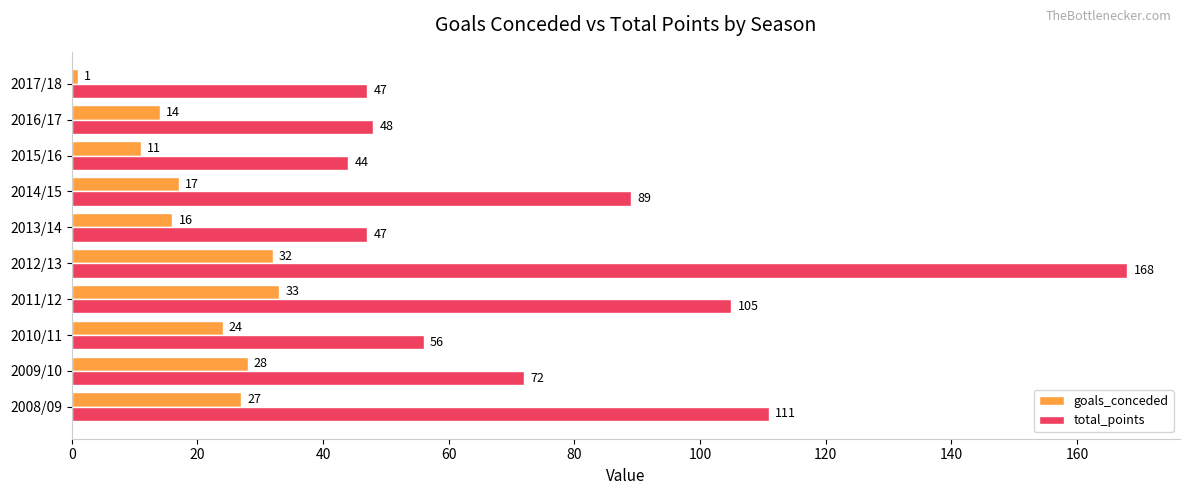

Rank the series at 2016/17 from lowest to highest value.

goals_conceded, total_points